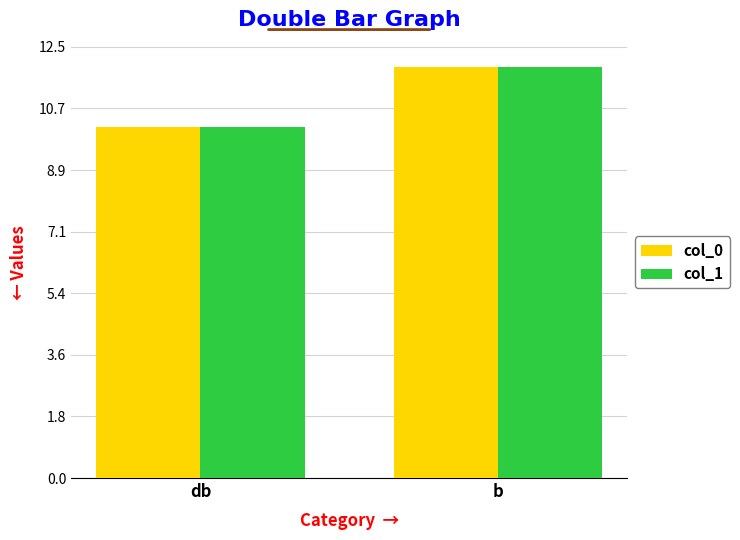

Which category has the highest value in the col_1 series?

b